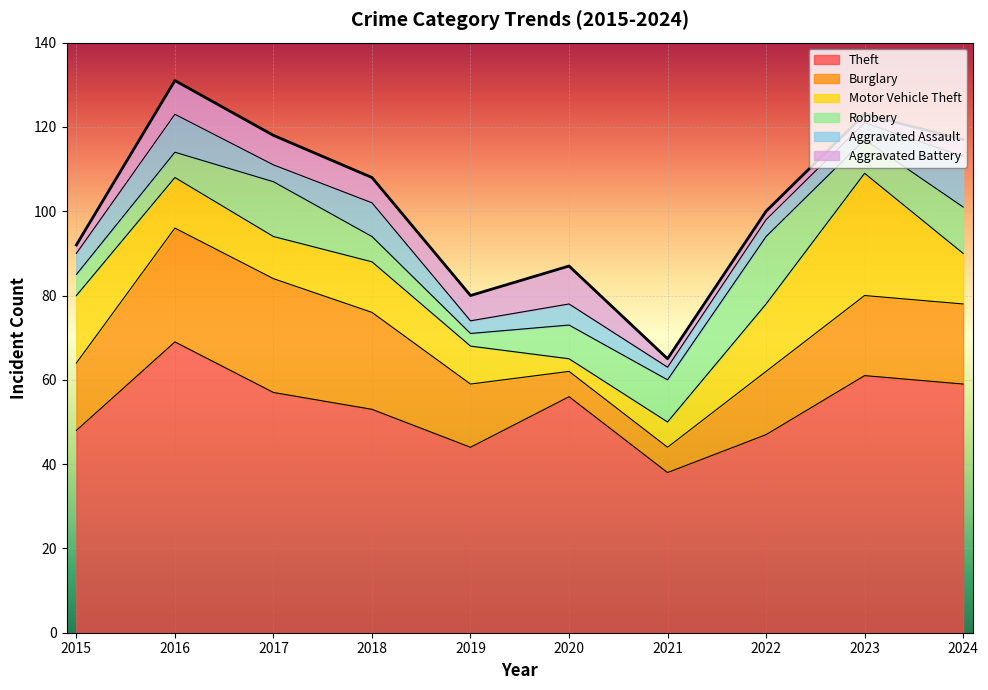

At which category is the sum across all series the highest?

2016